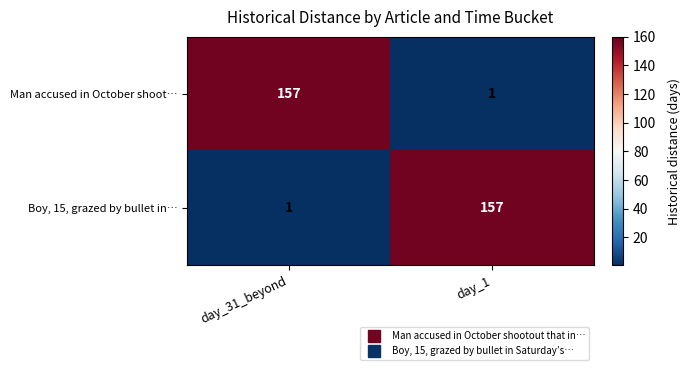

What is the sum of the Boy, 15, grazed by bullet in… values at day_31_beyond and day_1?

158